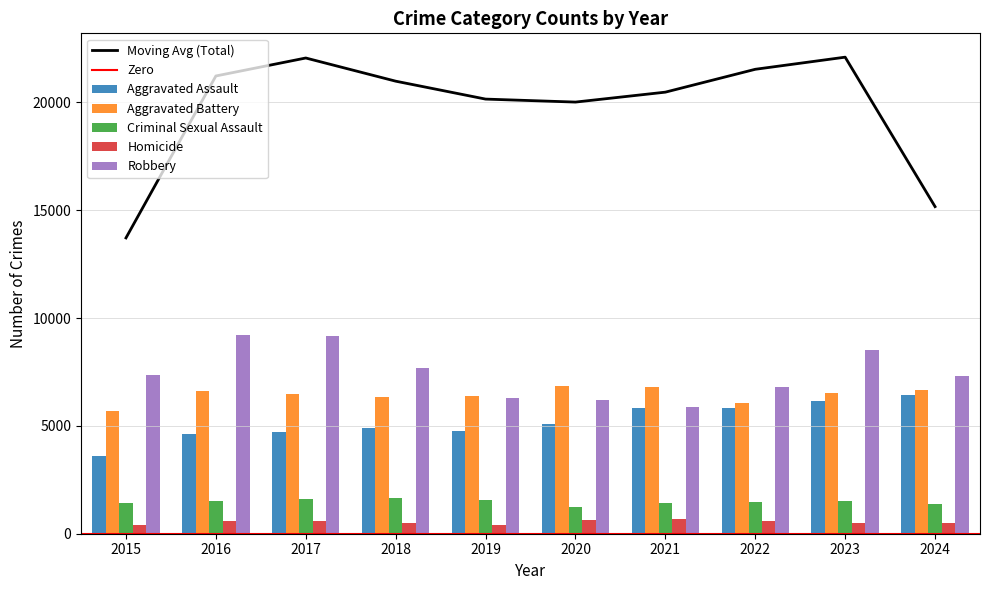

What is the spread (max minus min) of values at 2015?

6953